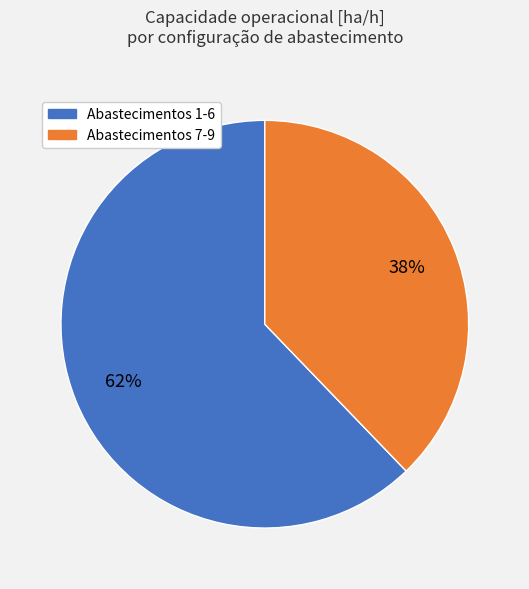

How many segments does this pie chart have?

2